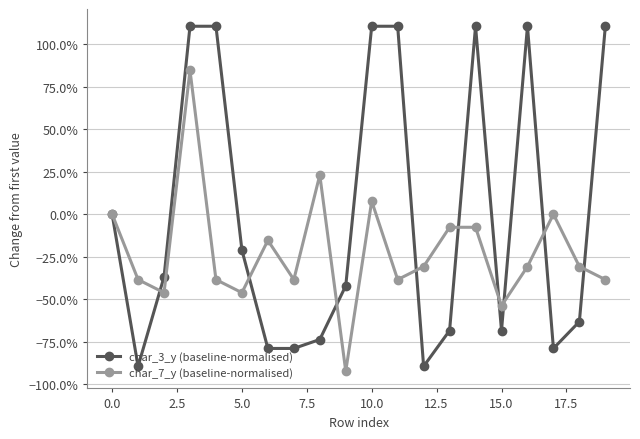

How many interior local valleys does the char_3_y (baseline-normalised) series have?

4